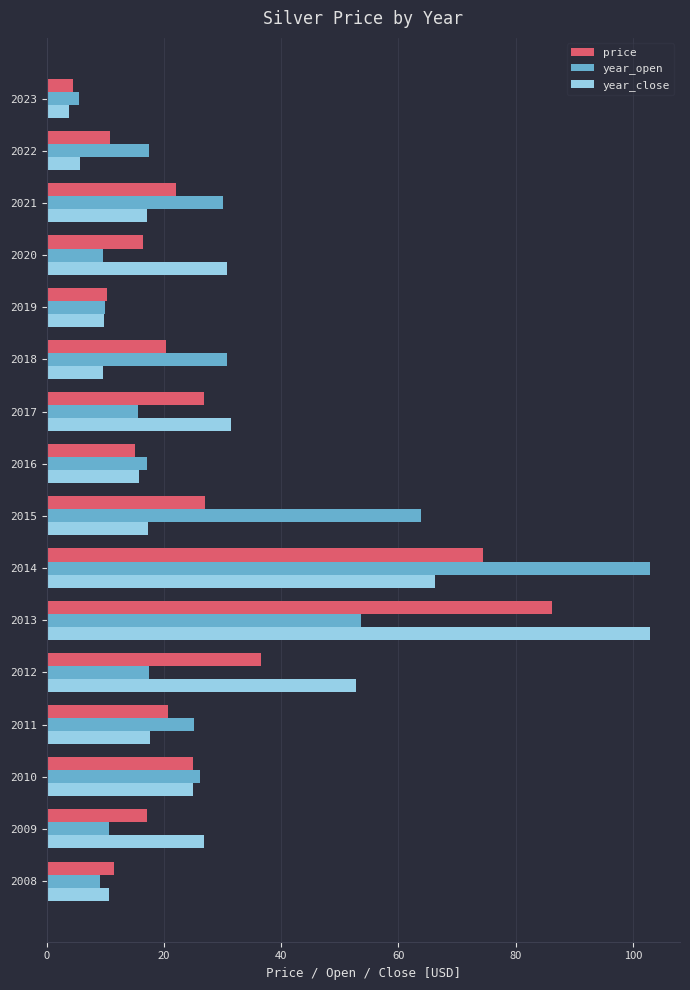

What is the difference between the maximum and second lowest values in the price series?

75.9